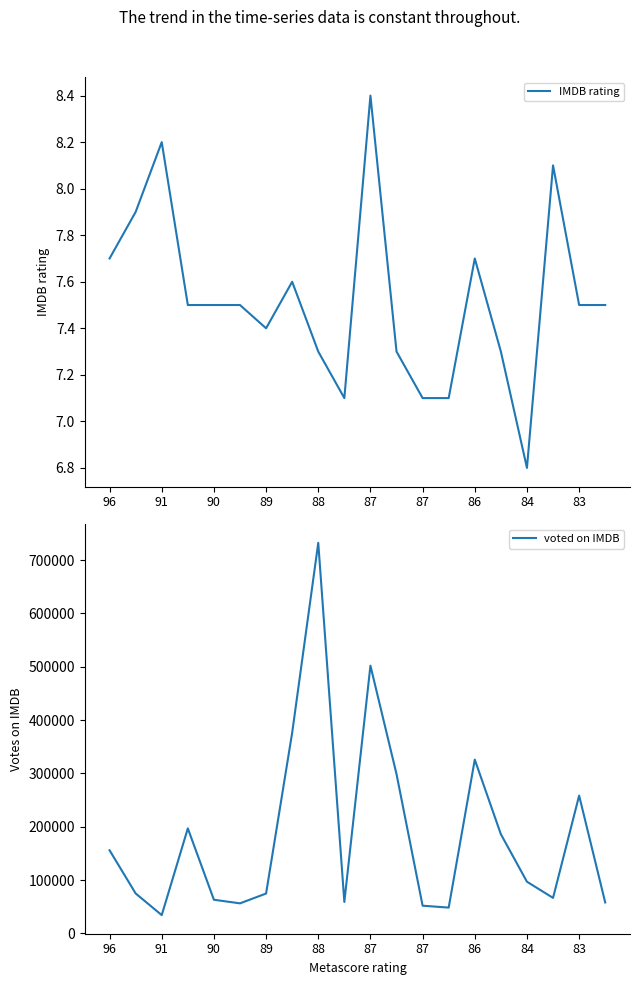

True or false: IMDB rating and voted on IMDB intersect in this chart.

False